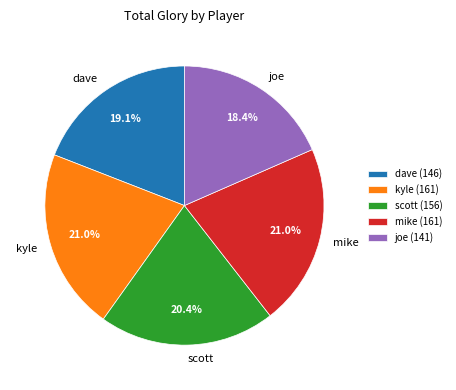

What percentage is NOT represented by dave?

80.9%